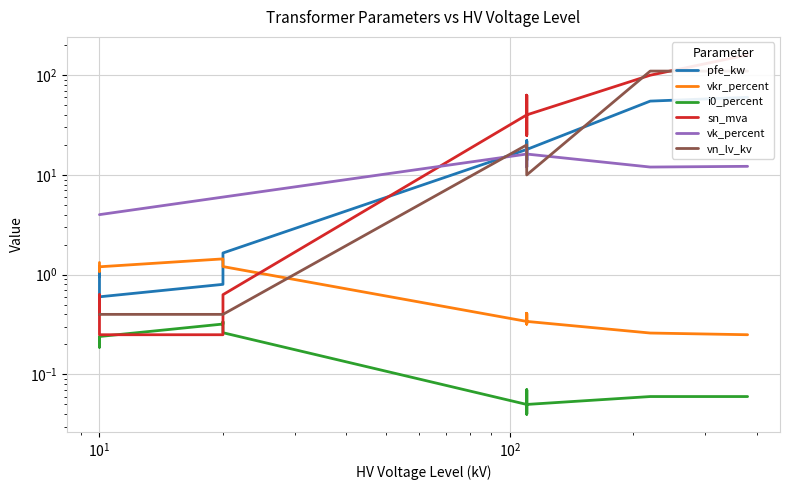

In i0_percent, how many points are higher than both neighbors (excluding endpoints)?

3